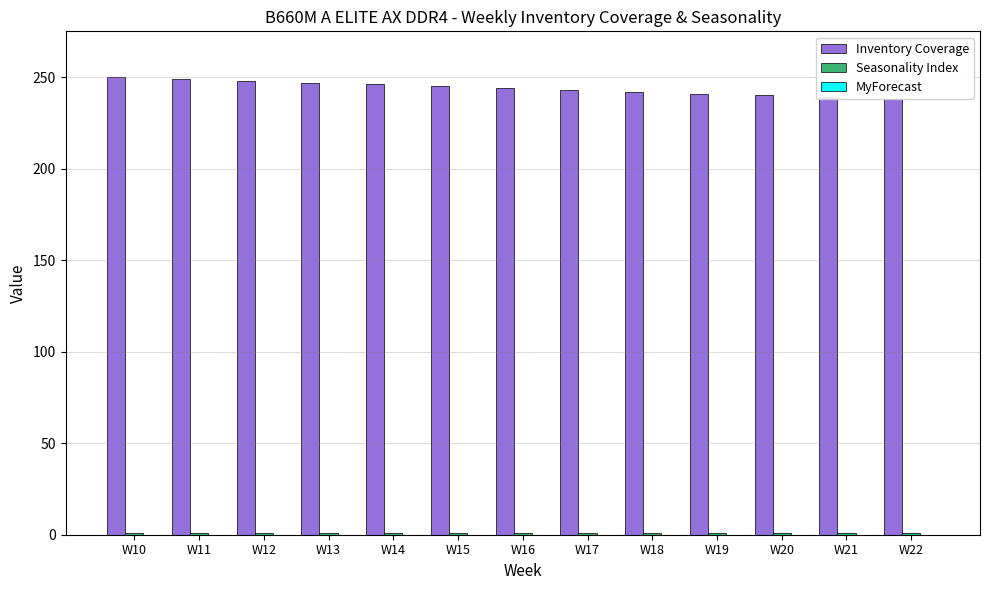

How many bars are there in total?

39